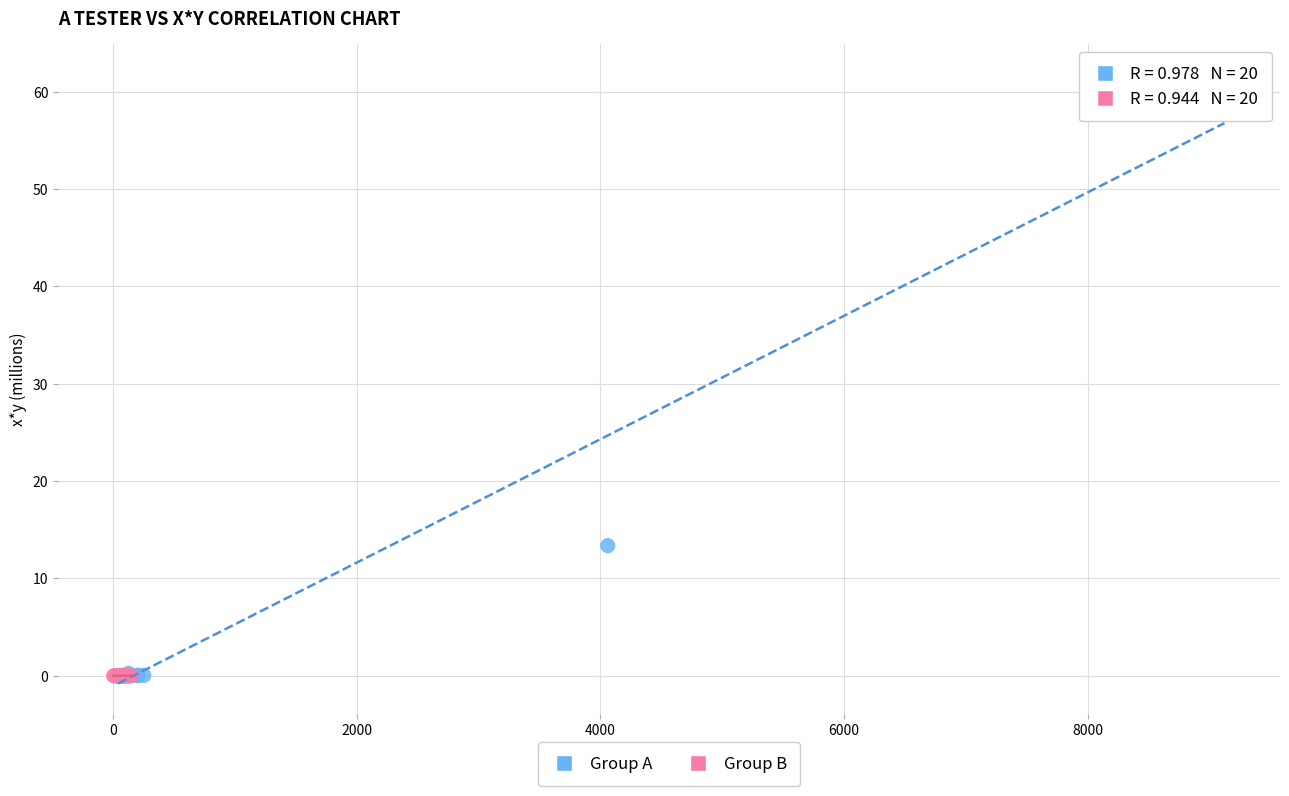

Which series contains the highest Y value?

Group A